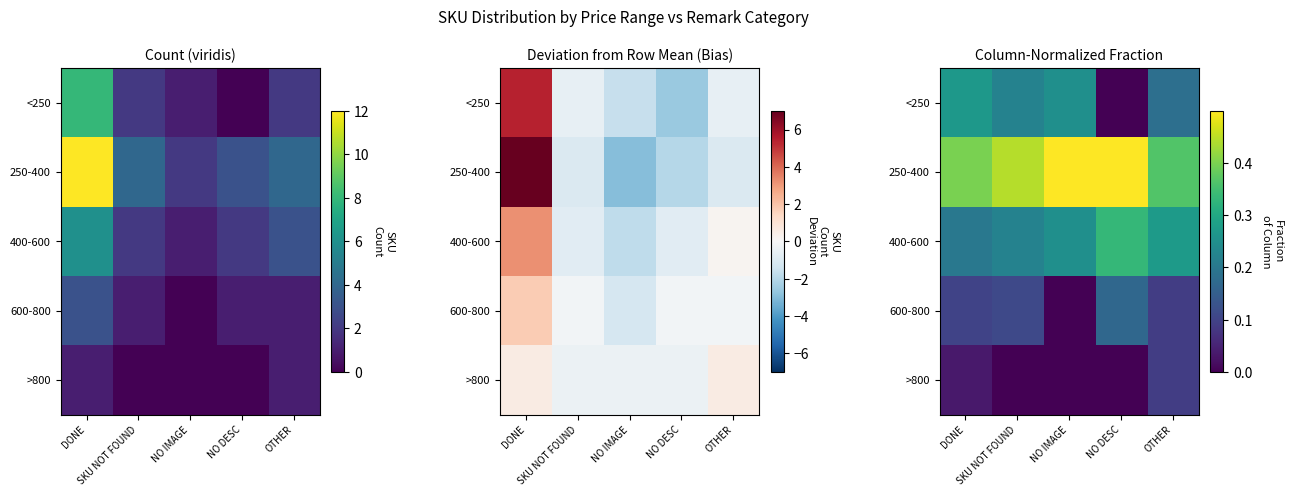

Which has a higher value, SKU NOT FOUND or NO DESC?

SKU NOT FOUND